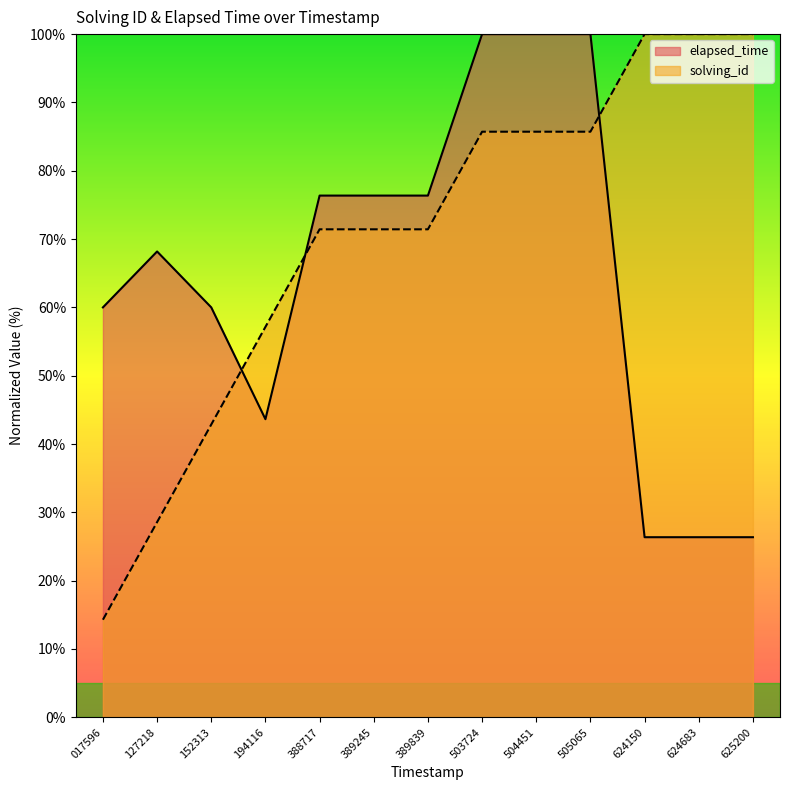

What is the difference between the highest and lowest values at 017596?

45.7